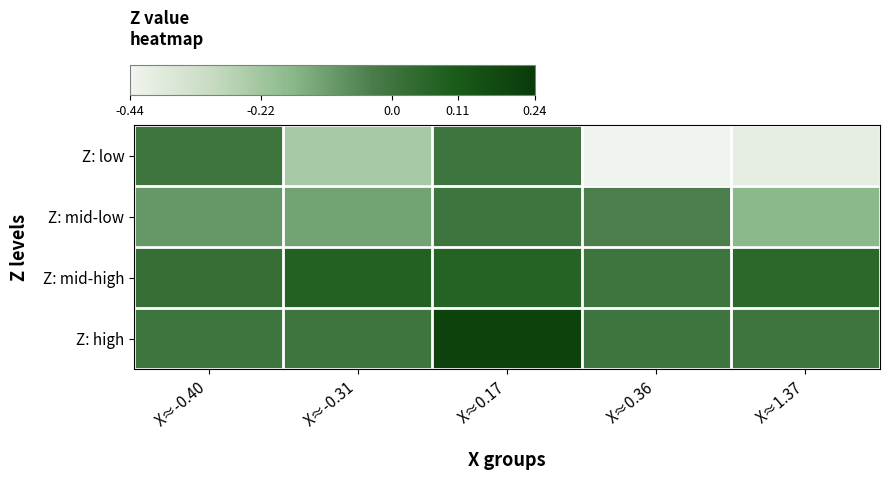

The value of Z: high at X≈-0.40 is 0.0. True or false?

True